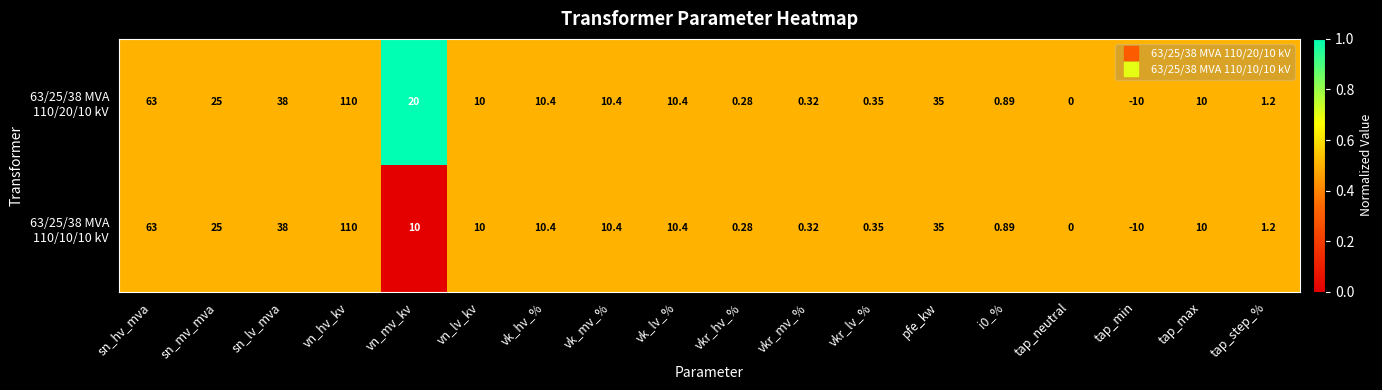

What is the total value across all series at tap_min?

-20.0